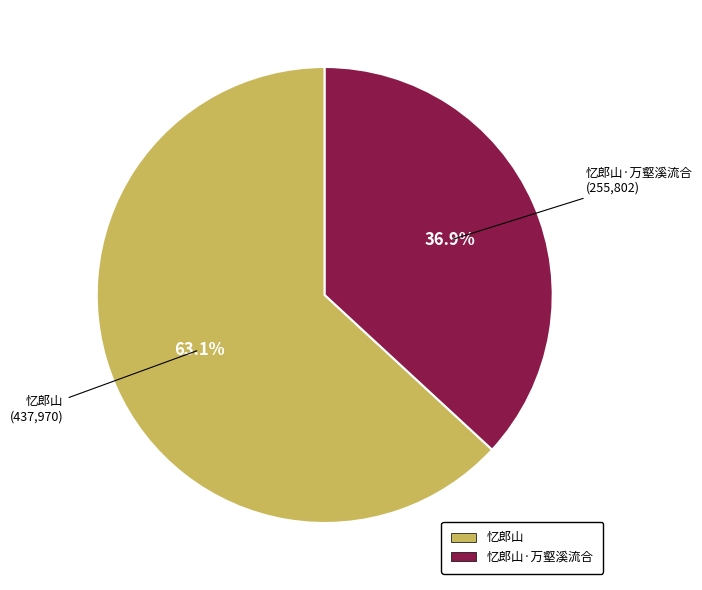

Which has a higher value, 忆郎山·万壑溪流合 or 忆郎山?

忆郎山